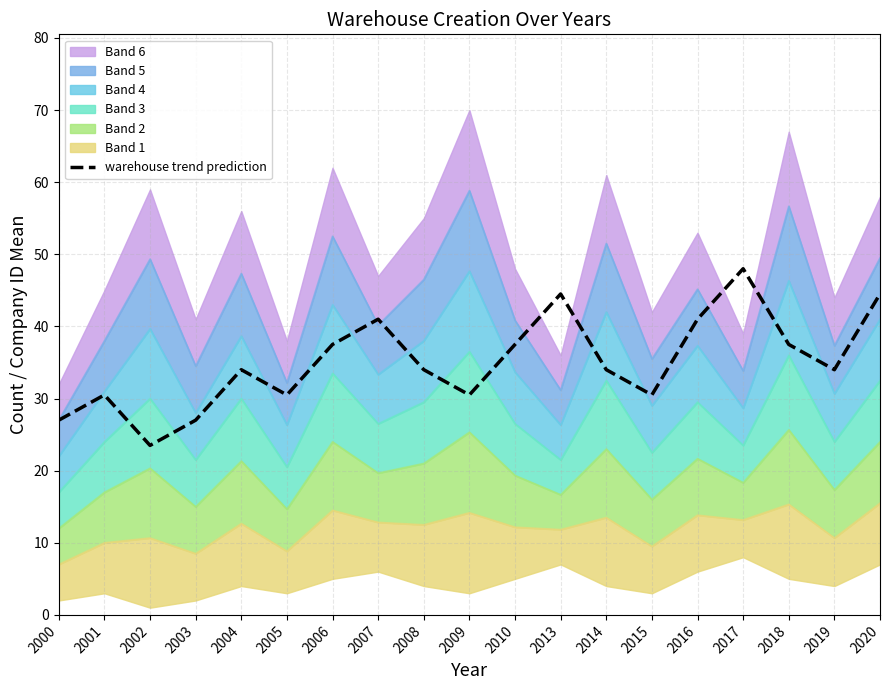

True or false: the data shows 15.8 at 2020.

False